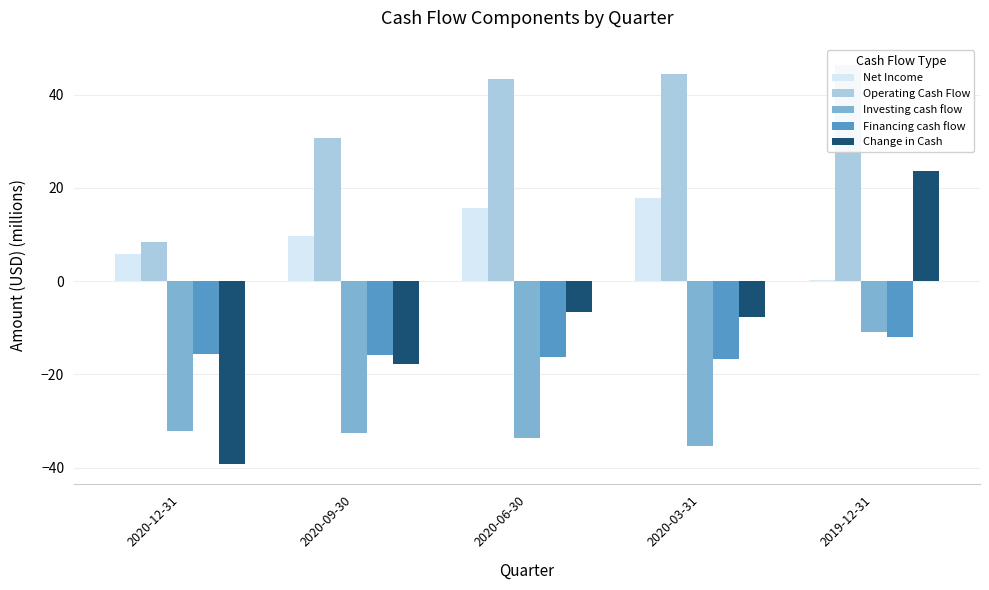

What is the minimum value for Financing cash flow?

-16.7